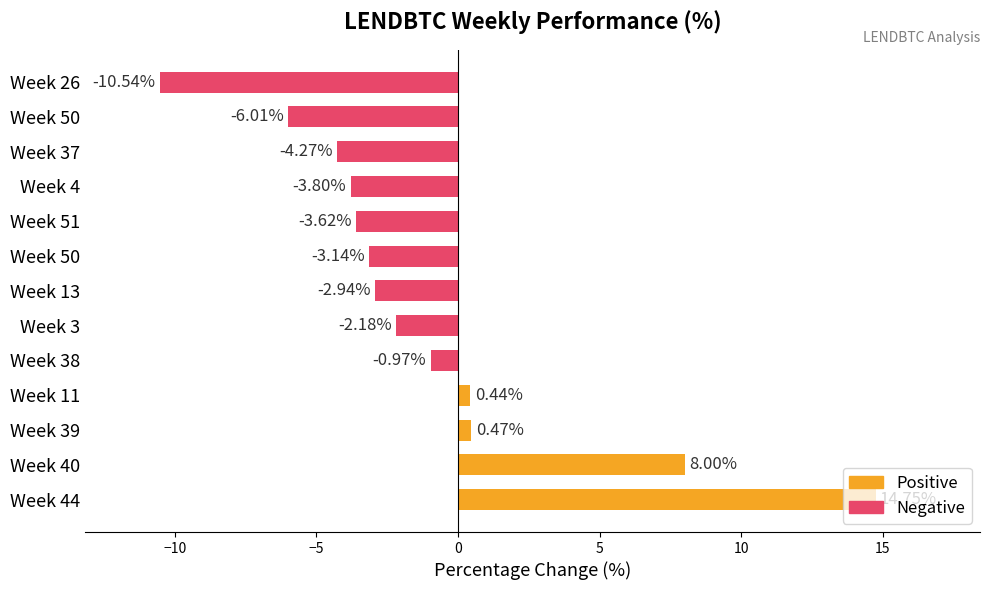

Reading right to left, extract all data points from this chart.

26=-10.5	50=-6.0	37=-4.3	4=-3.8	51=-3.6	50=-3.1	13=-2.9	3=-2.2	38=-1.0	11=0.4	39=0.5	40=8.0	44=14.7